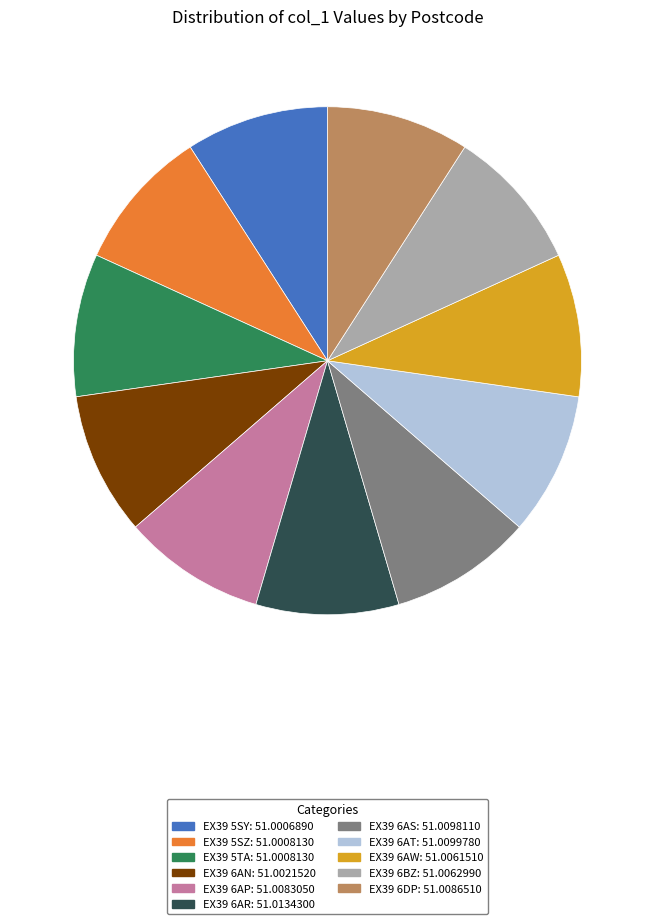

Is there a majority slice in this chart?

No